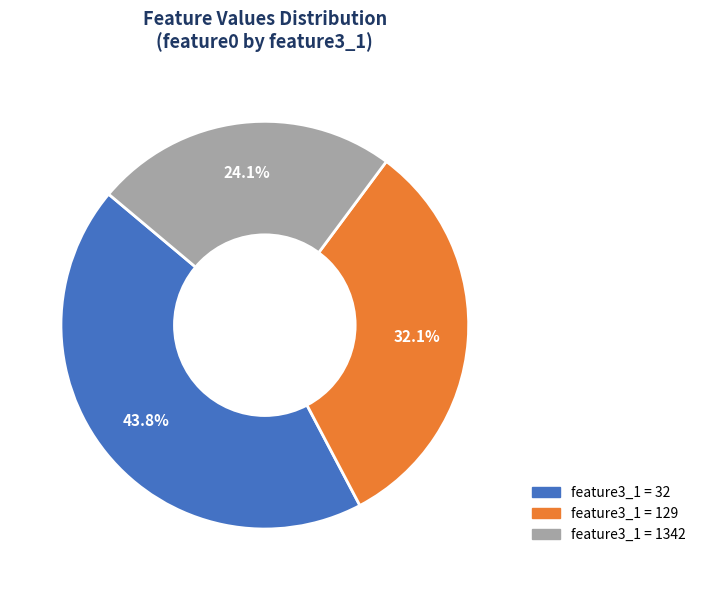

Is there any slice that represents more than half of the pie?

No